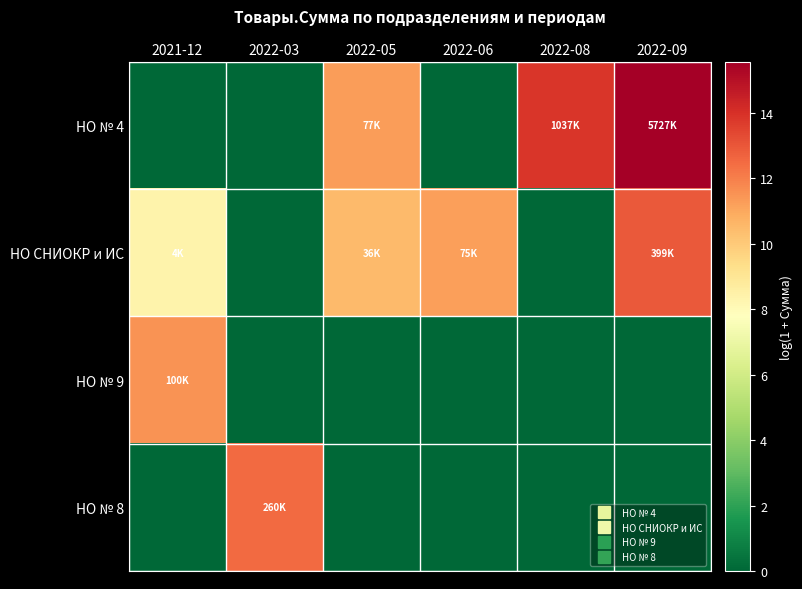

Which category has the highest value across all series?

2022-09